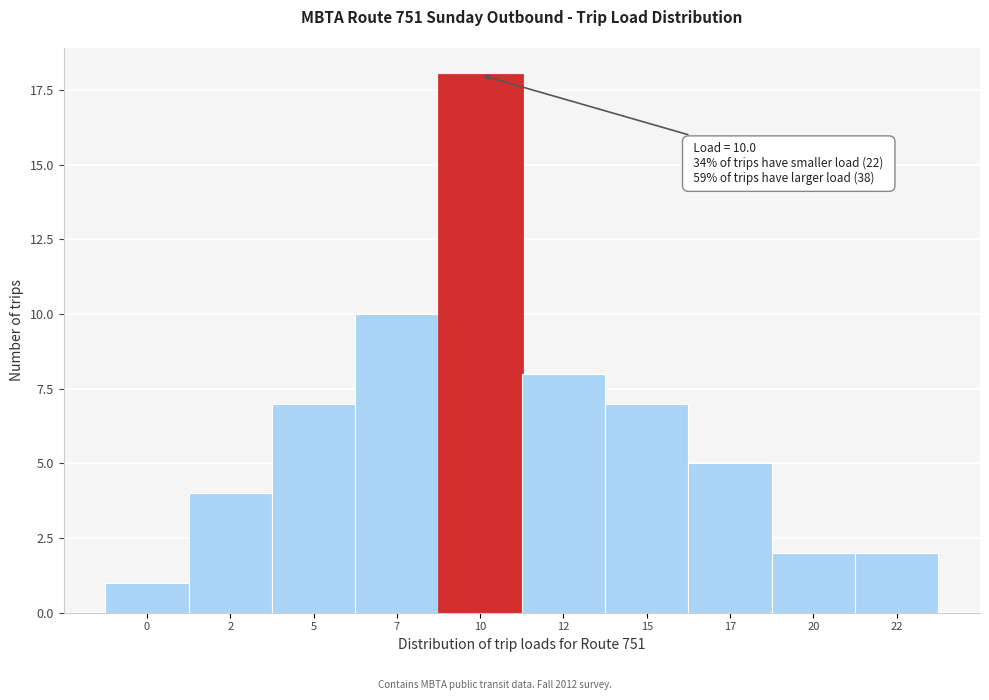

Reading left to right, list all the values displayed in this chart.

0=1	2=4	5=7	7=10	10=18	12=8	15=7	17=5	20=2	22=2